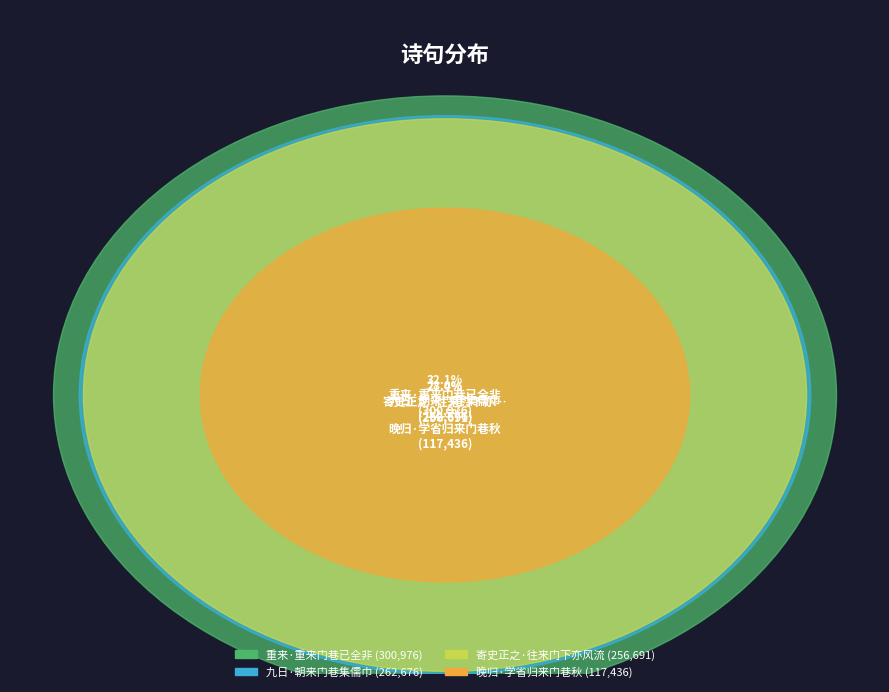

What is the change in value from 寄史正之·往来门下亦风流 to 重来·重来门巷已全非?

+44285